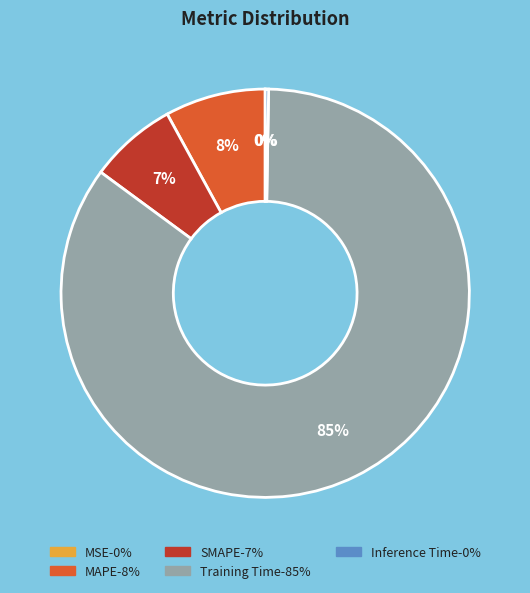

To the nearest percent, what portion does Training Time represent?

85%